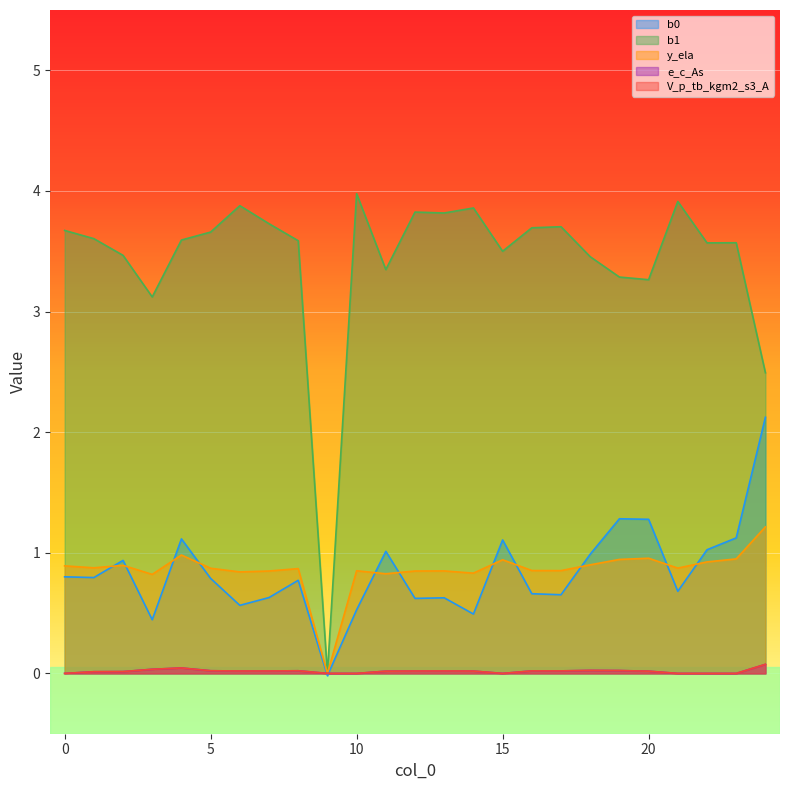

Which category has the highest value in the b0 series?

24